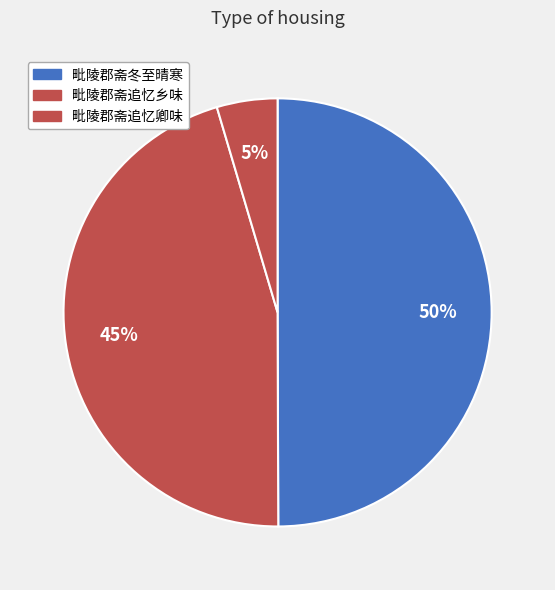

Count the number of slices in the pie.

3